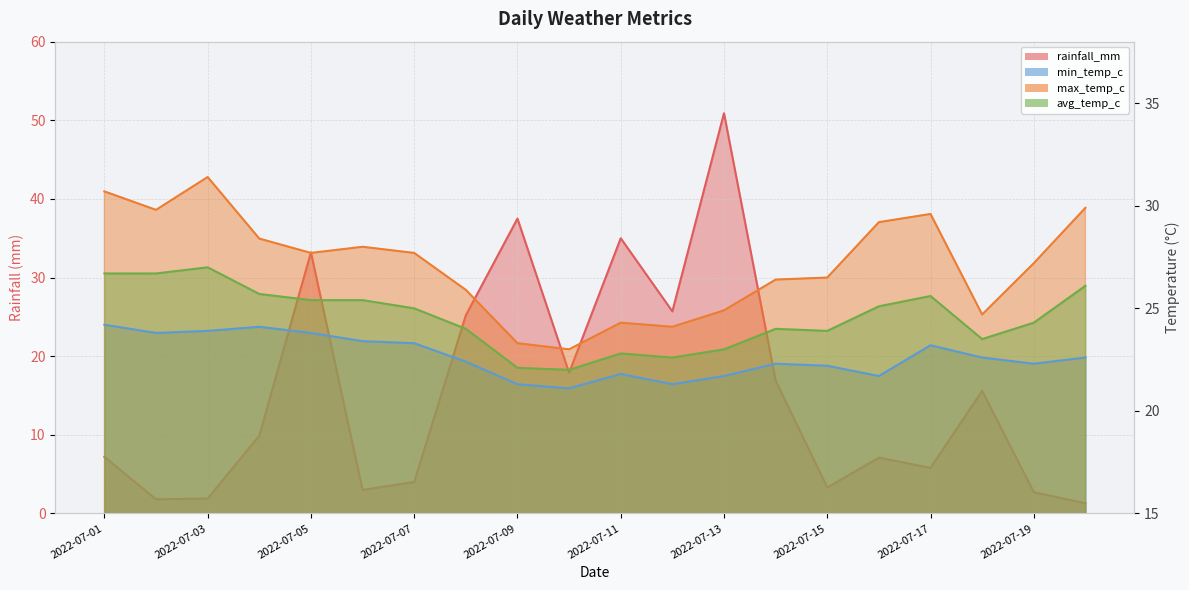

What is the difference between the rainfall_mm values at 2022-07-02 and 2022-07-17?

4.0